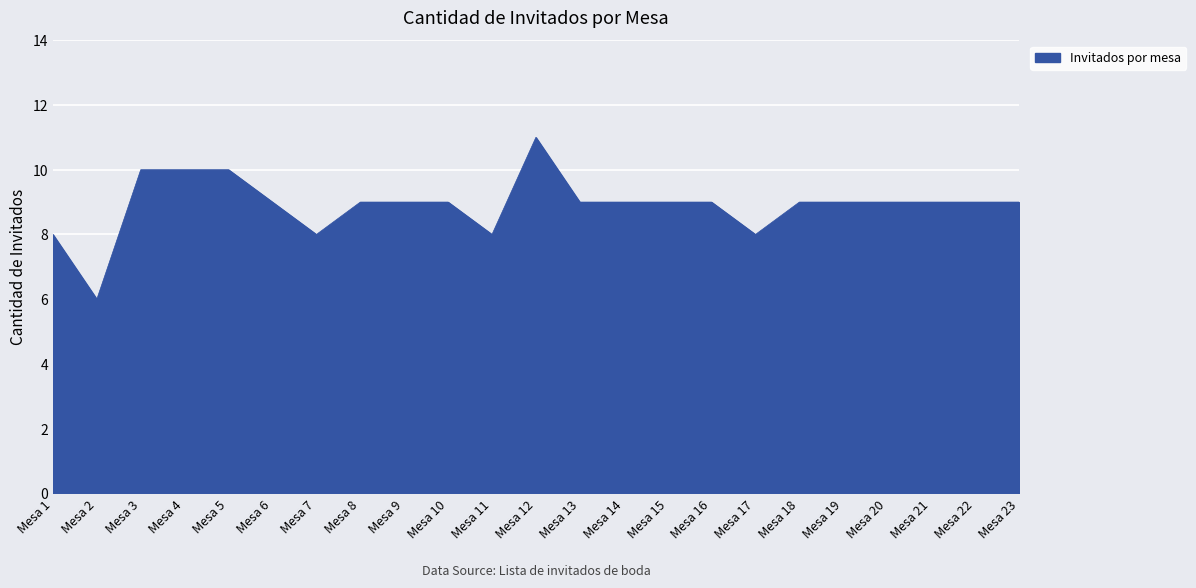

Is it true that the value at Mesa 17 is 13?

False